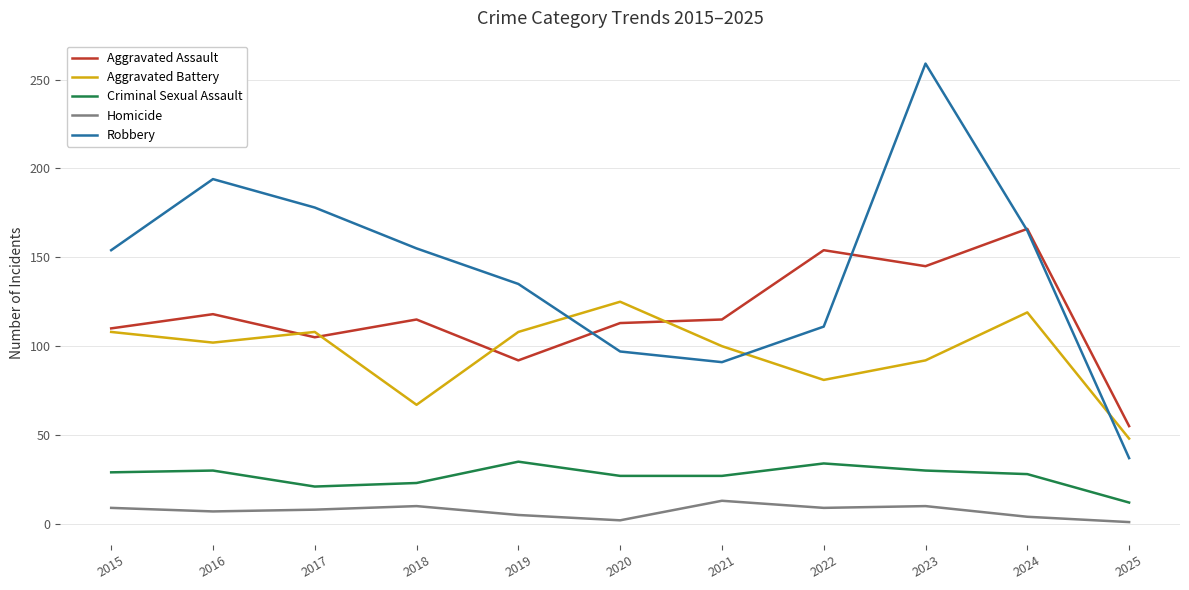

True or false: Aggravated Battery and Robbery intersect in this chart.

True